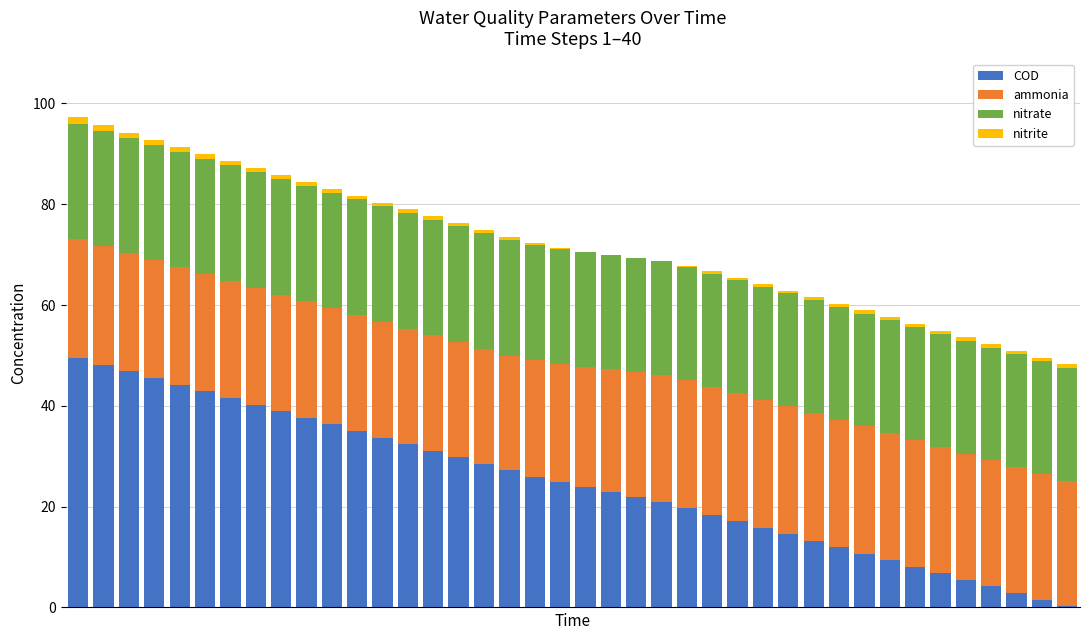

What is the sum of all COD values?

989.7